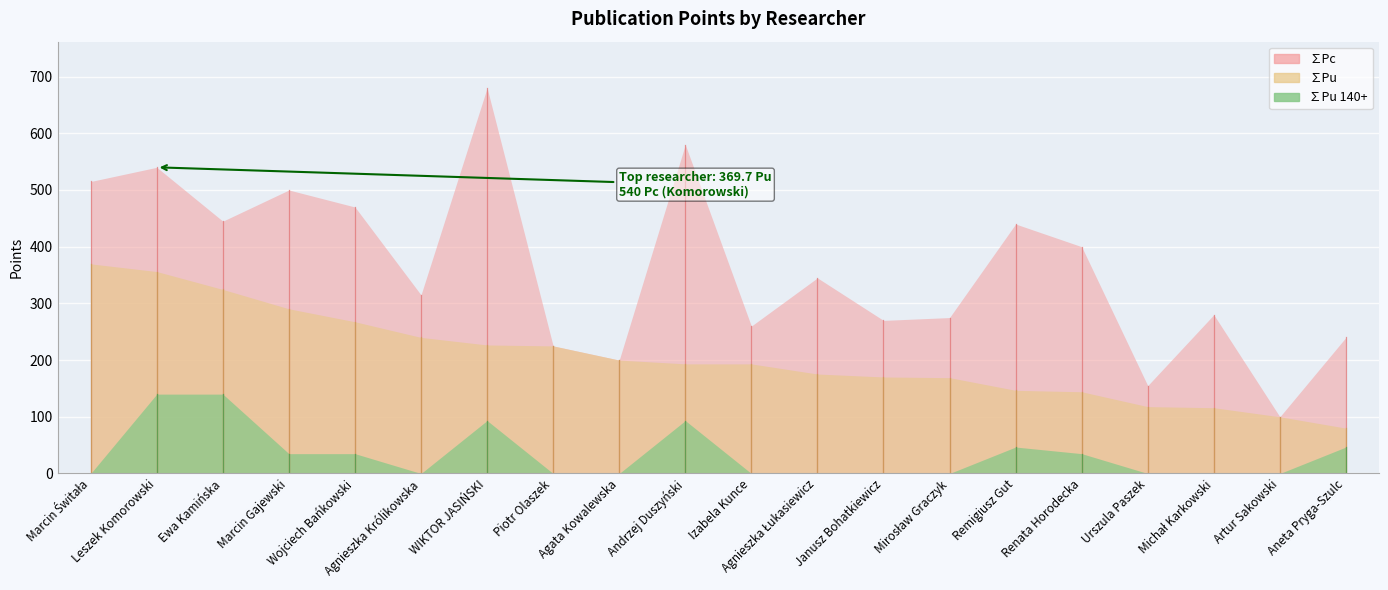

The value of ∑Pu at Marcin Rafał Świtała is 207.6. True or false?

False